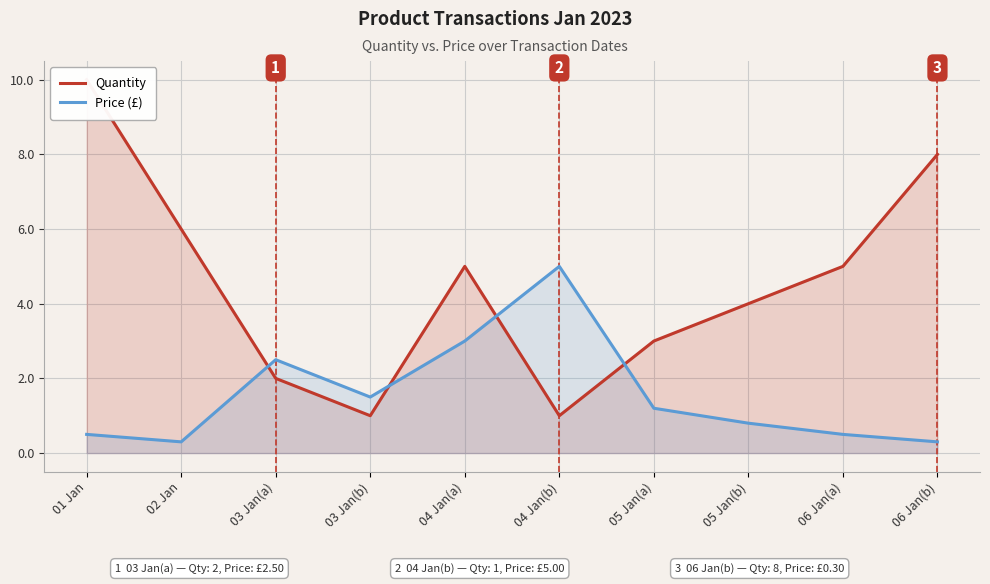

In Price (£), how many points are higher than both neighbors (excluding endpoints)?

2